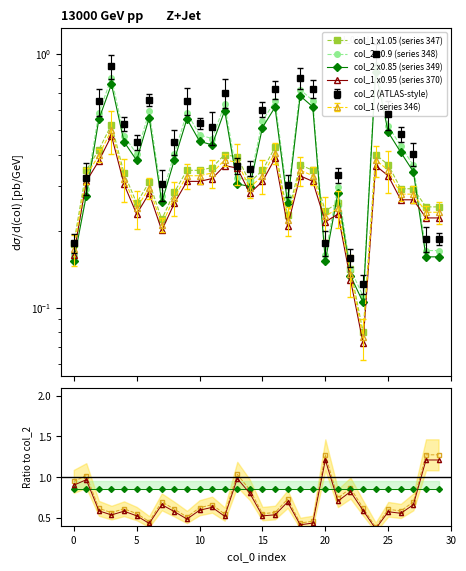

At 27, list the series in order from smallest to largest.

col_1, col_2